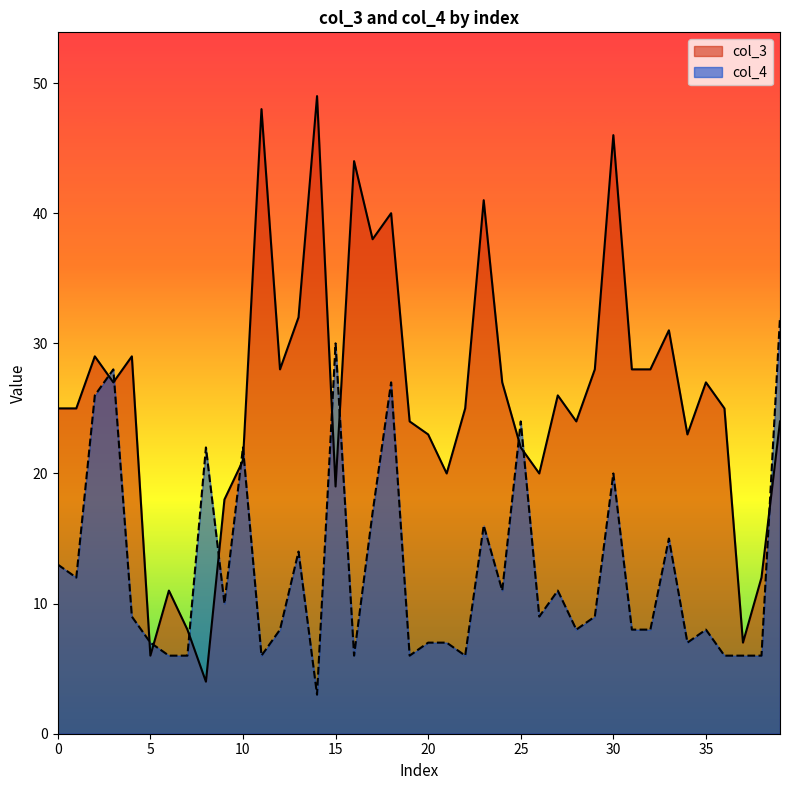

Between which two adjacent categories do col_3 and col_4 first intersect?

2 and 3